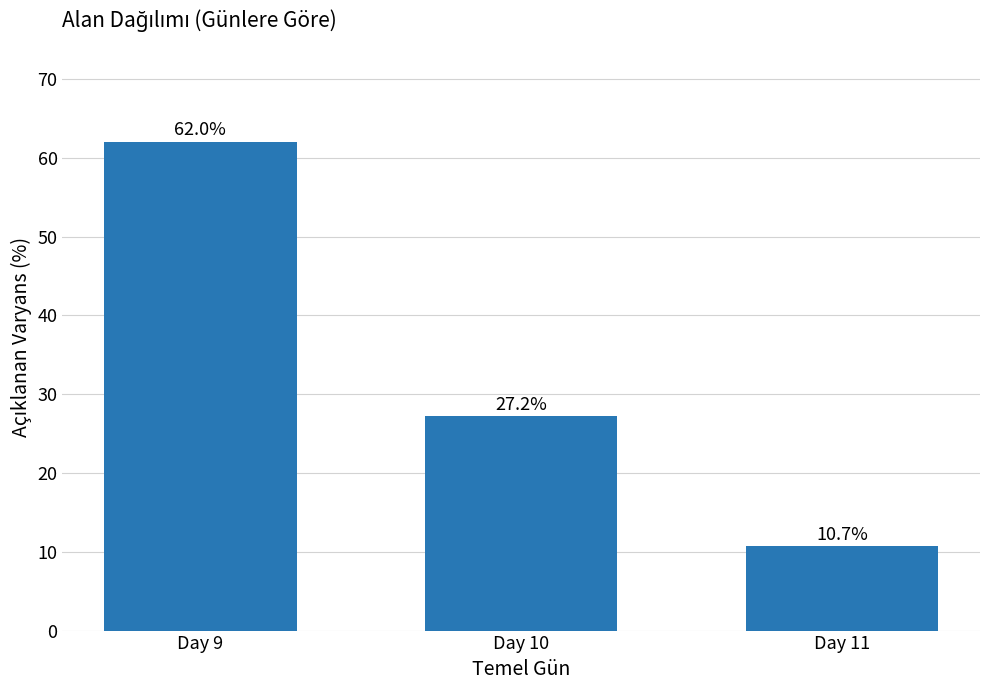

Is it true that the value at Day 10 is 17.2?

False